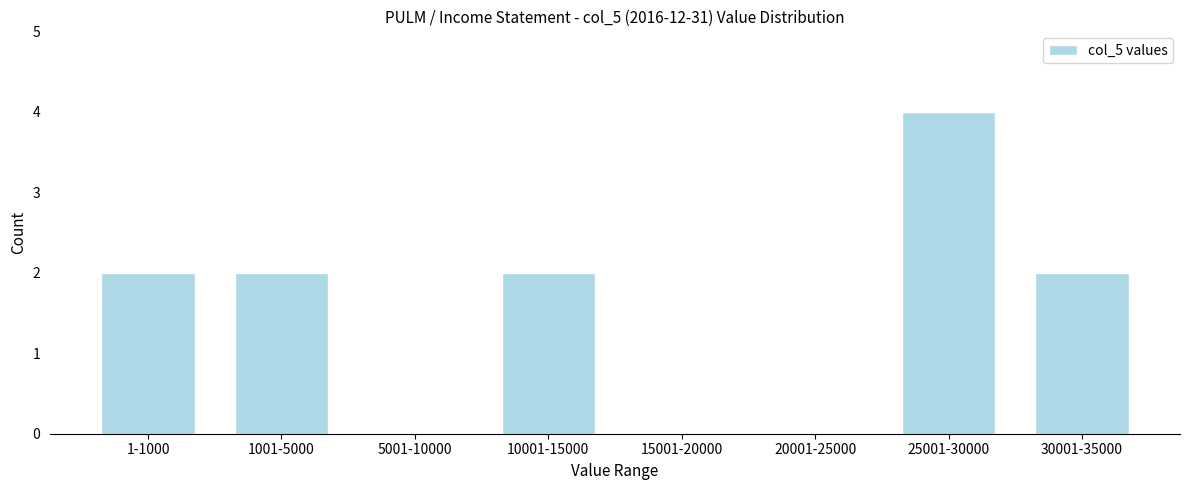

Reading right to left, list all the values displayed in this chart.

30001-35000=2	25001-30000=4	20001-25000=0	15001-20000=0	10001-15000=2	5001-10000=0	1001-5000=2	1-1000=2